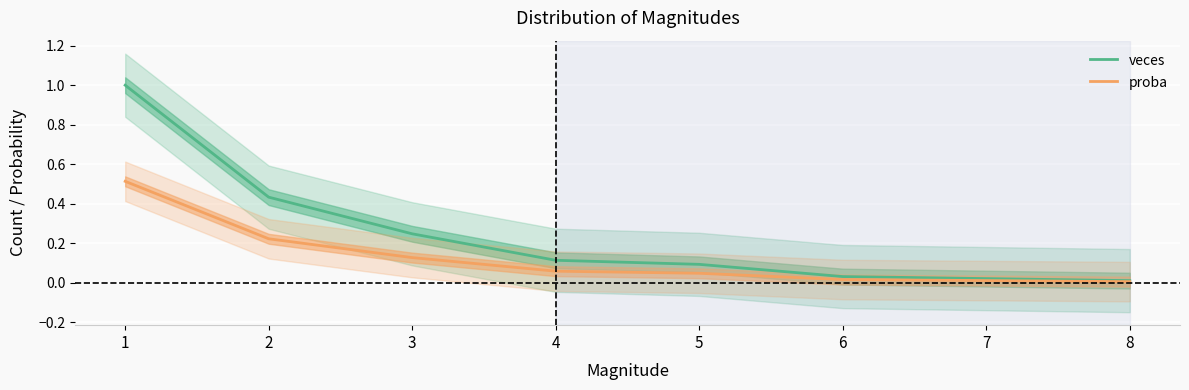

Is it true that proba equals 0.1 at 3?

False